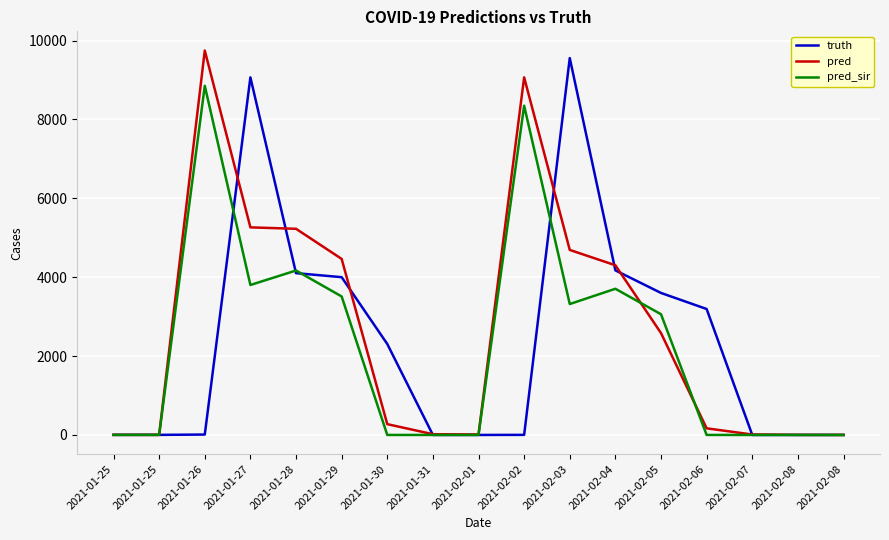

What are all the series names shown in the legend?

truth, pred, pred_sir